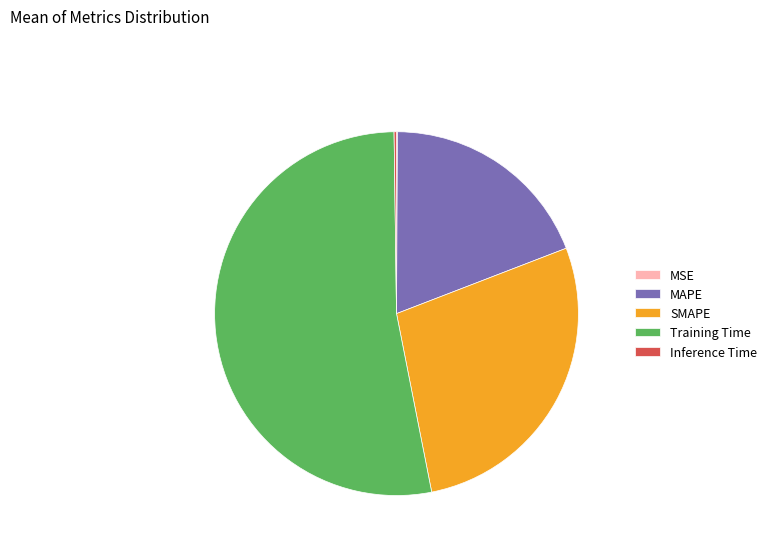

Which has a higher value, MAPE or Training Time?

Training Time